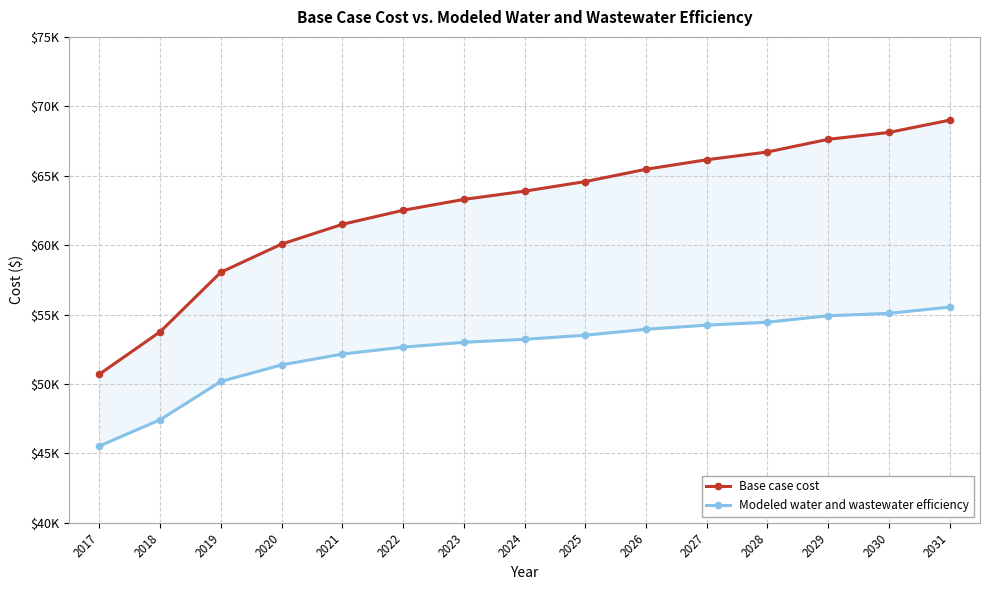

True or false: Base case cost and Modeled water and wastewater efficiency cross at least once.

False